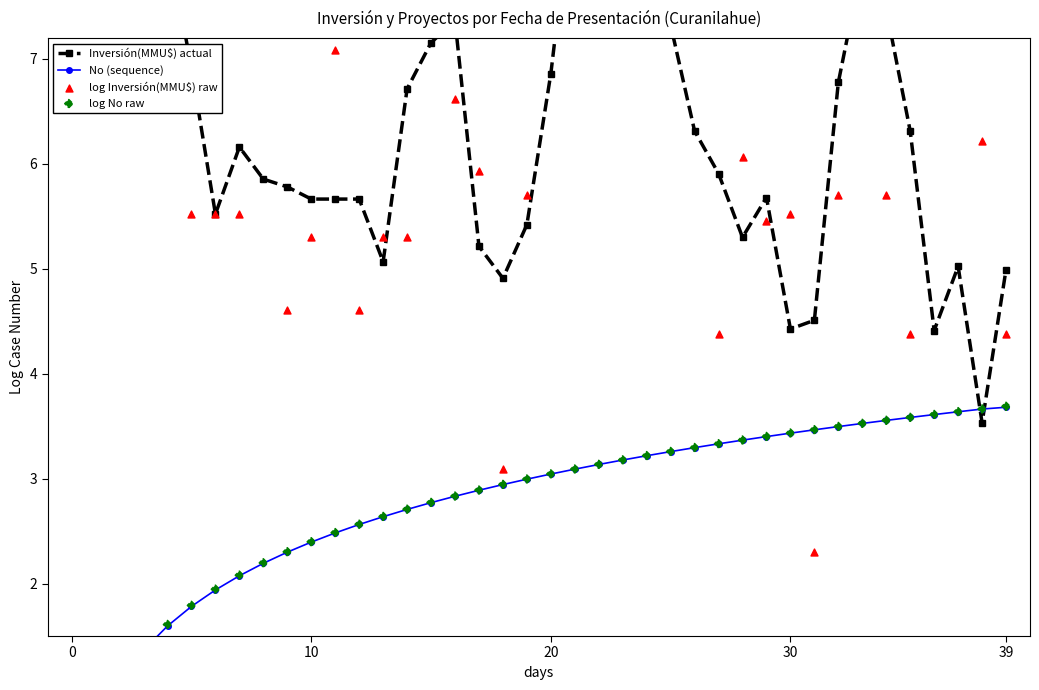

Which series reaches the maximum Y coordinate?

log Inversión(MMU$) raw